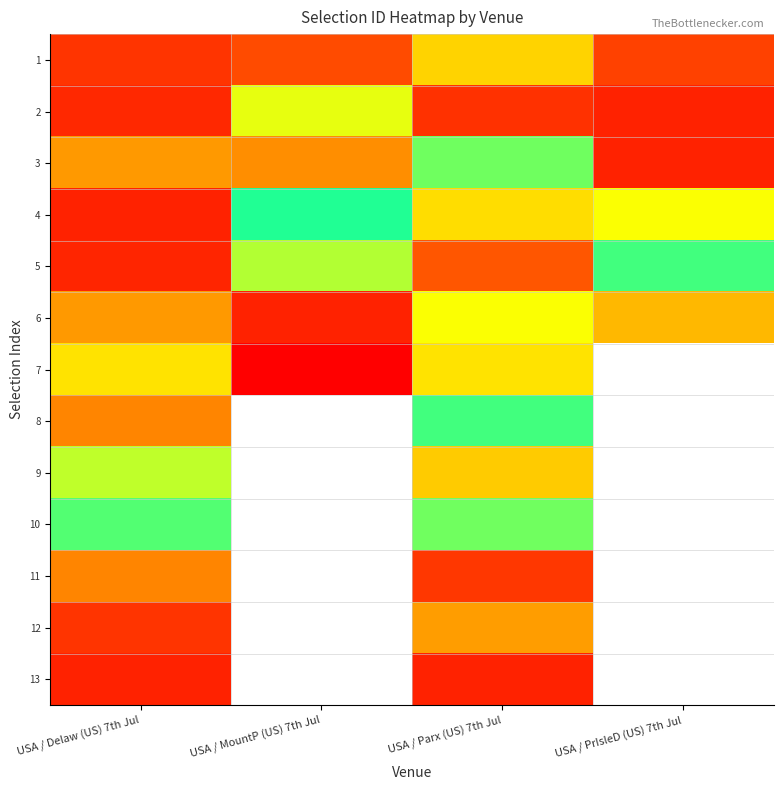

Rank the series at USA / Parx (US) 7th Jul from lowest to highest value.

10, 8, 3, 6, 7, 4, 1, 9, 12, 5, 11, 2, 13